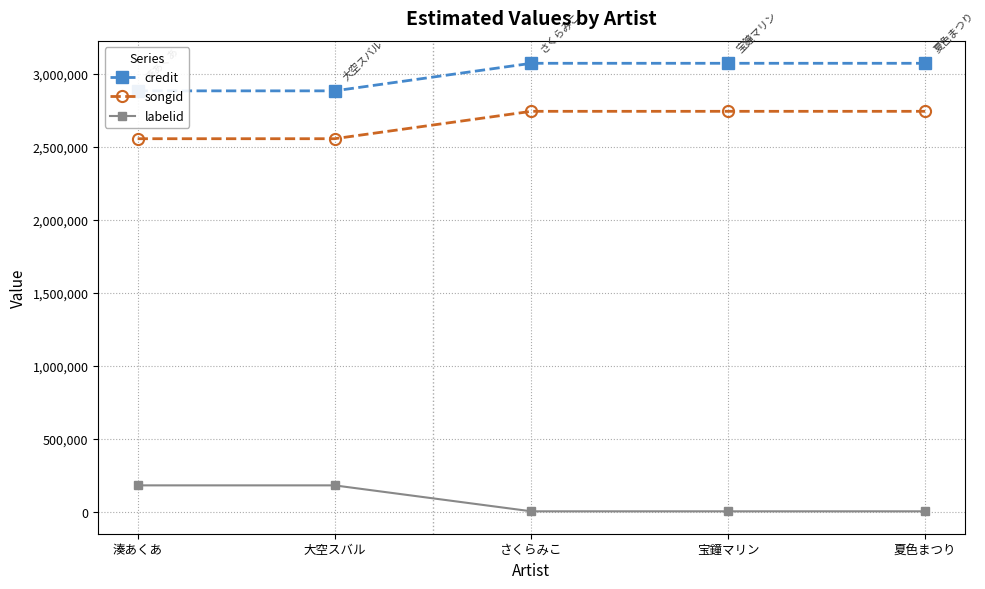

True or false: credit and songid intersect in this chart.

False